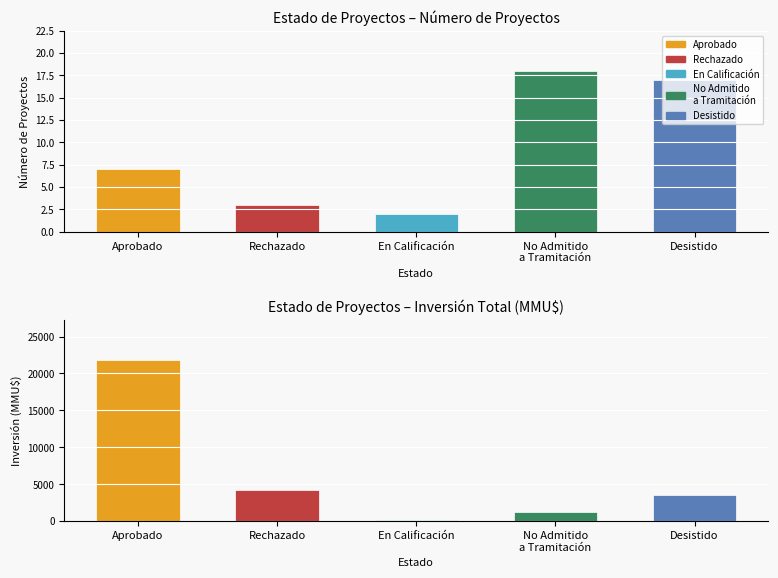

The Inversión(MMU$) series shows 1784 at No Admitido a Tramitación. True or false?

False